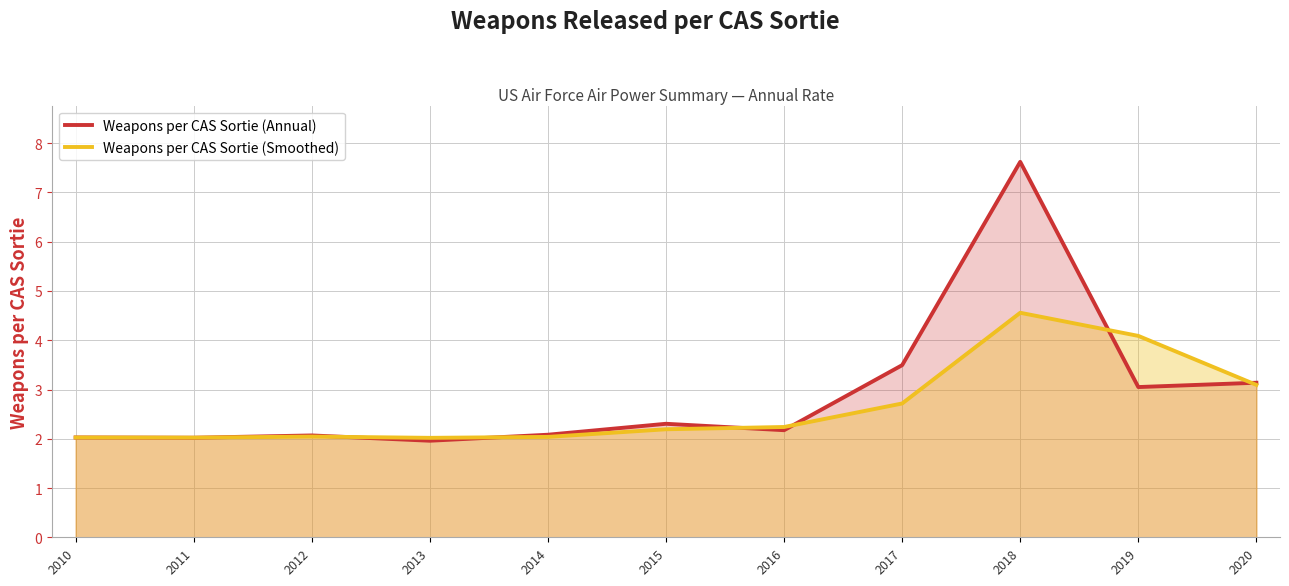

What is the sum of all Weapons per CAS Sortie (Smoothed) values?

29.0